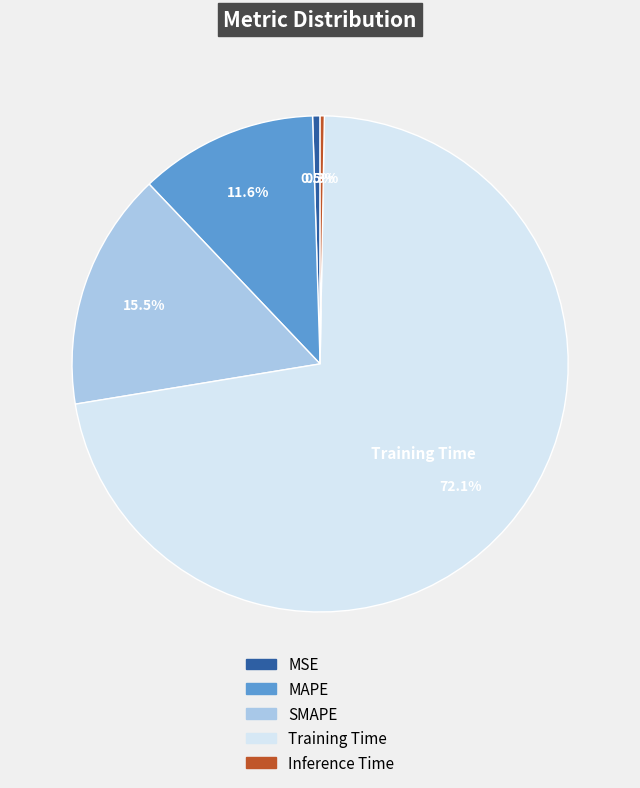

What is the total percentage of SMAPE and Training Time?

87.6%